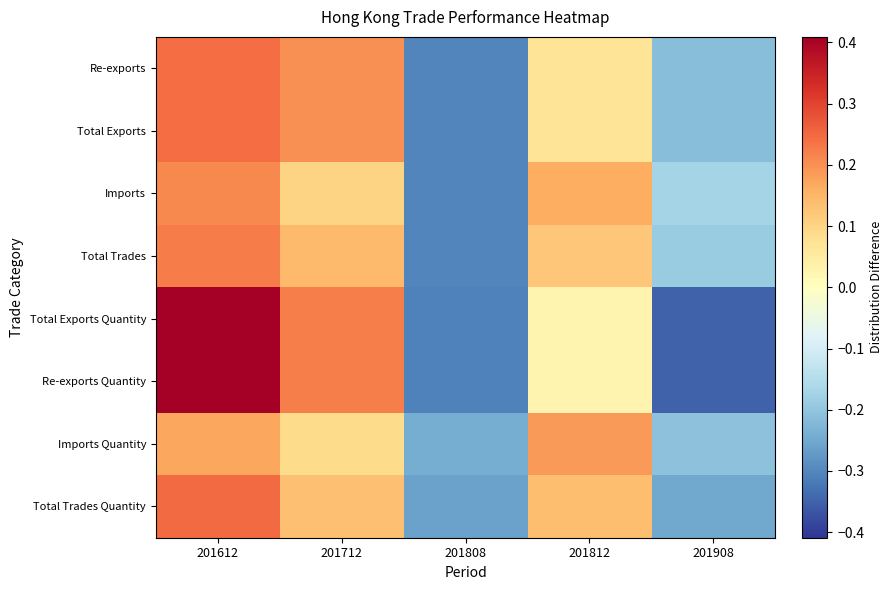

At 201612, list the series in order from largest to smallest.

Re-exports Quantity, Total Exports Quantity, Total Trades Quantity, Re-exports, Total Exports, Total Trades, Imports, Imports Quantity